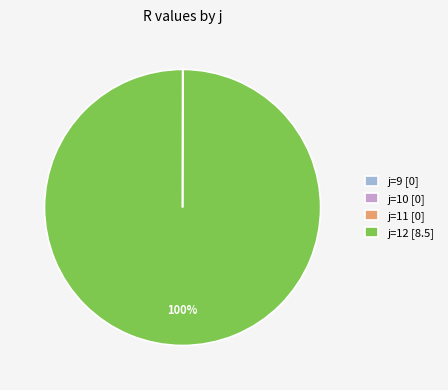

The j=12 [8.5] slice represents 100% of the pie. True or false?

True